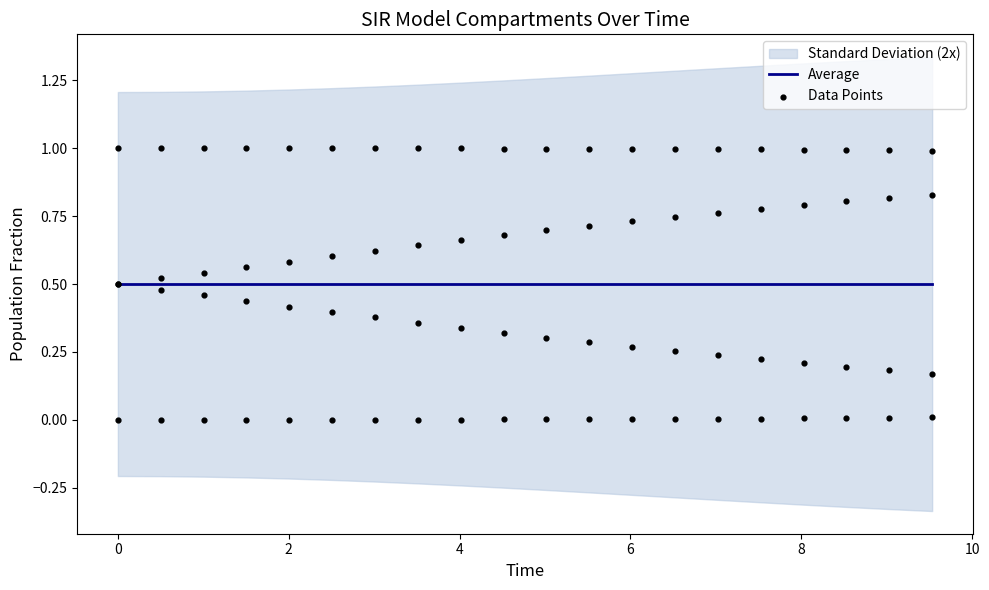

Which series has the largest total across all categories?

Data Points